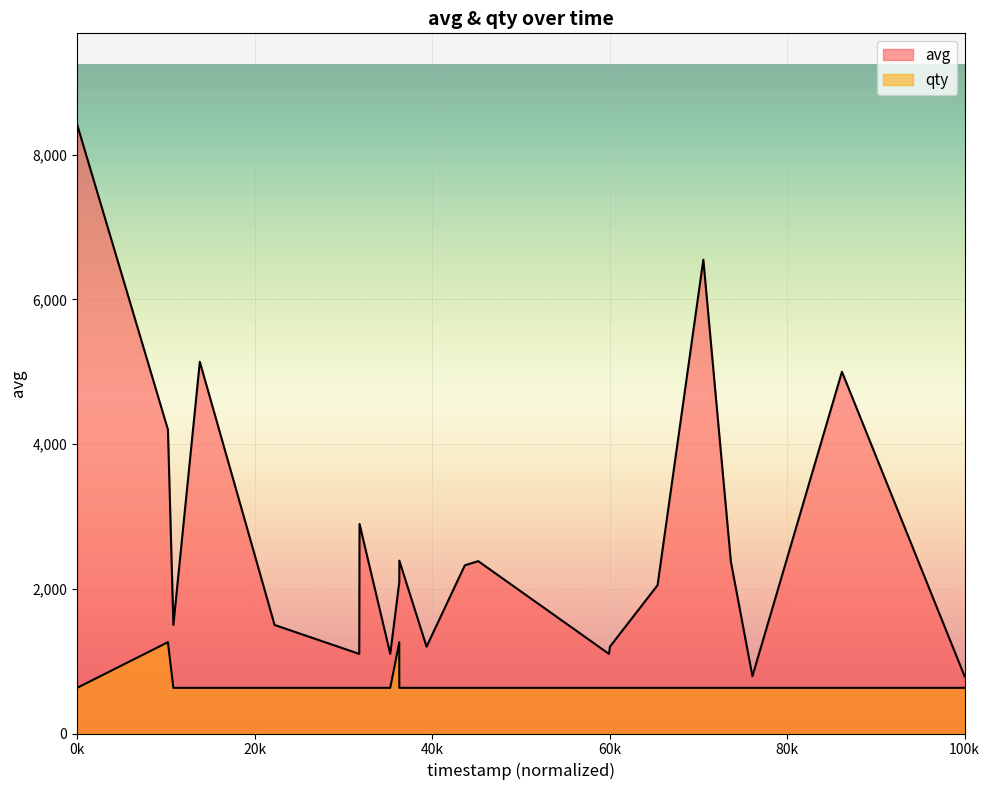

In qty, how many points are higher than both neighbors (excluding endpoints)?

2